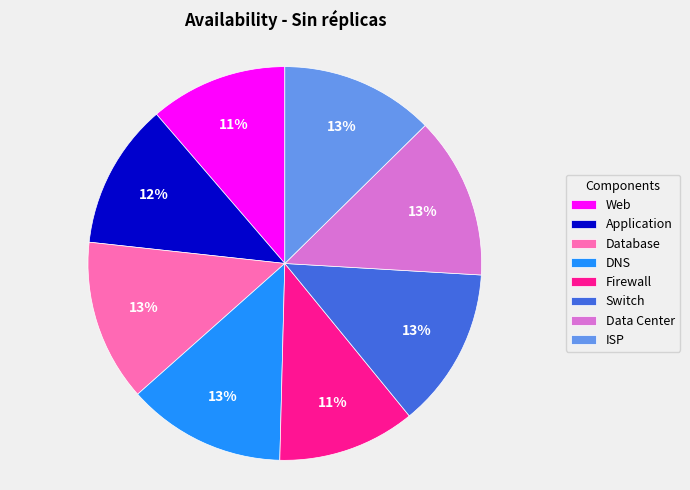

Does Application represent more than half of the total?

No